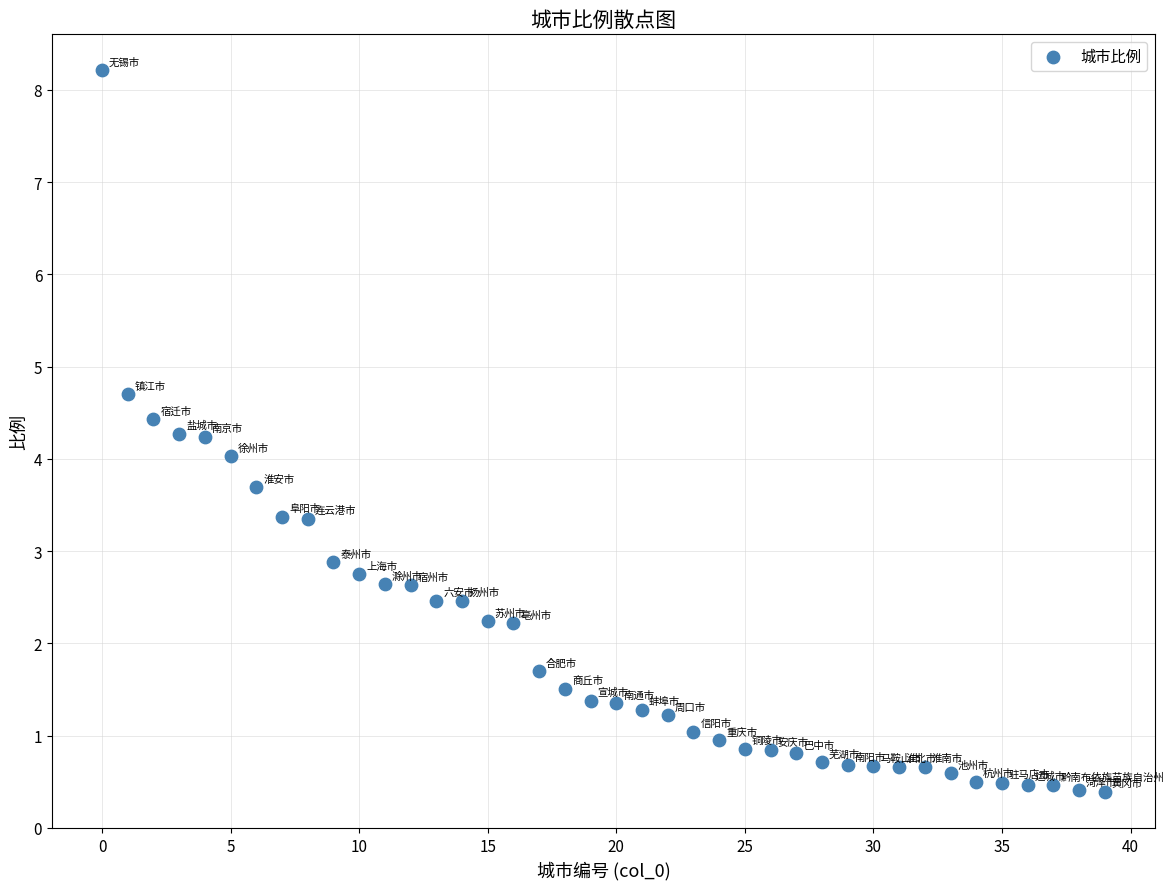

What is the range of Y values (max minus min)?

7.8